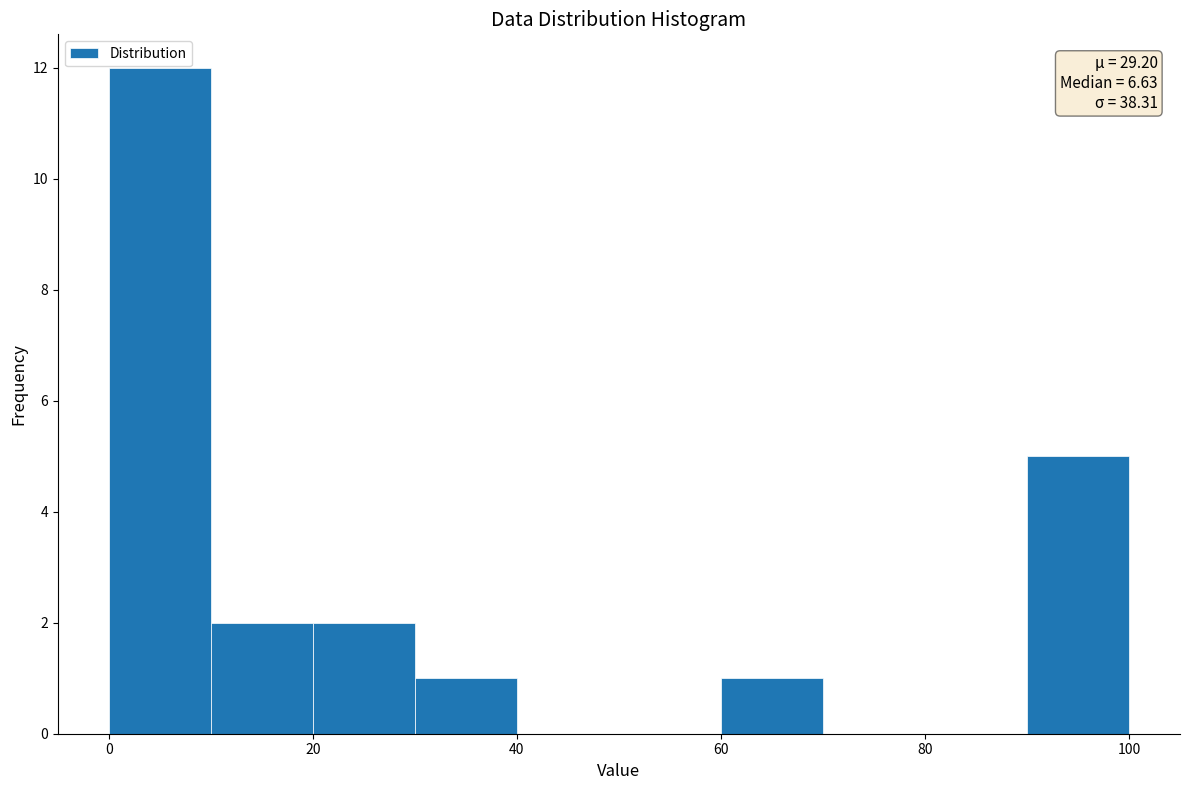

Over which range of the x-axis is the bar tallest?

0 to 10